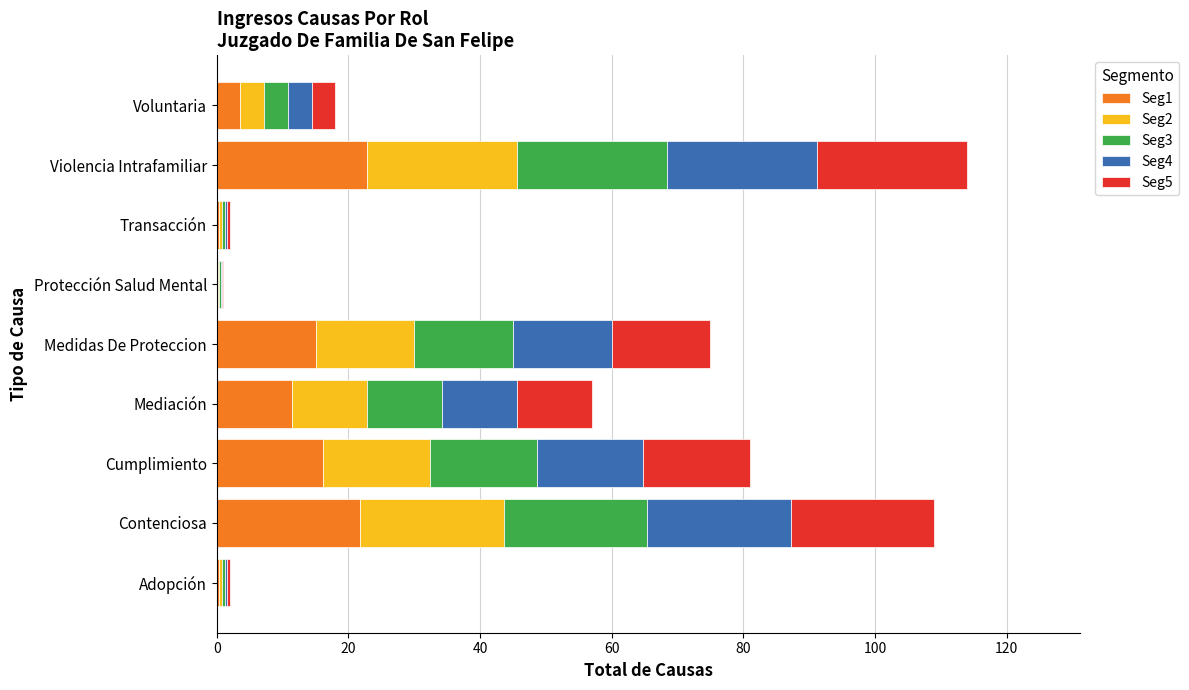

What is the total value across all series at Cumplimiento?

81.0